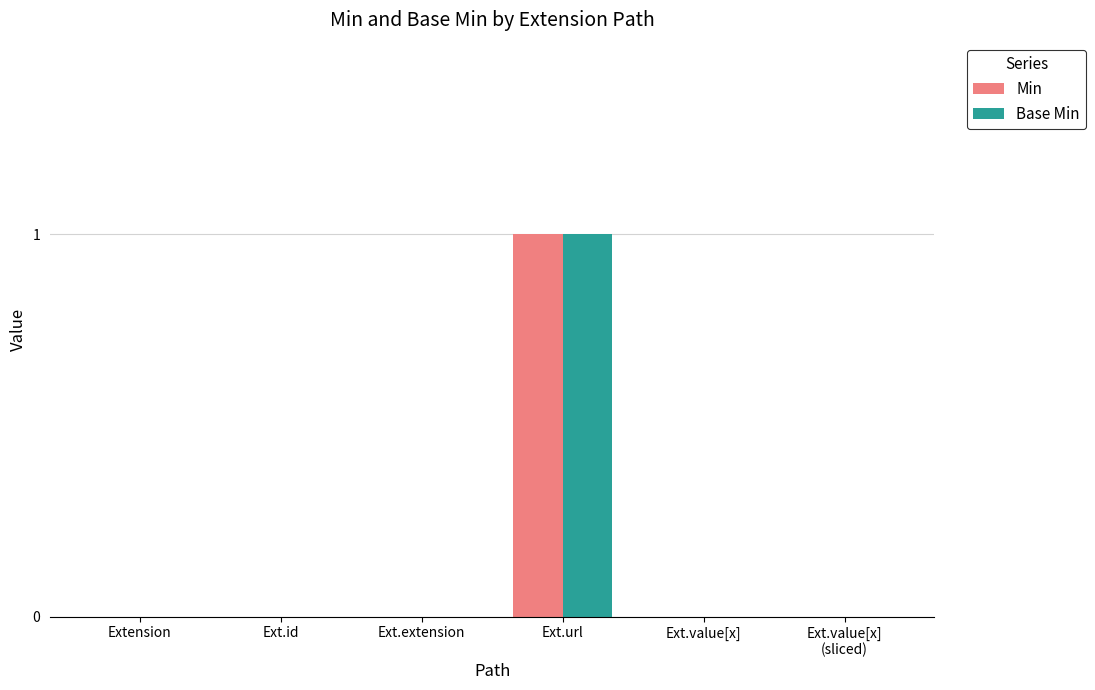

Reading right to left, what are all the values shown in this chart?

Min: 0	0	1	0	0	0
Base Min: 0	0	1	0	0	0